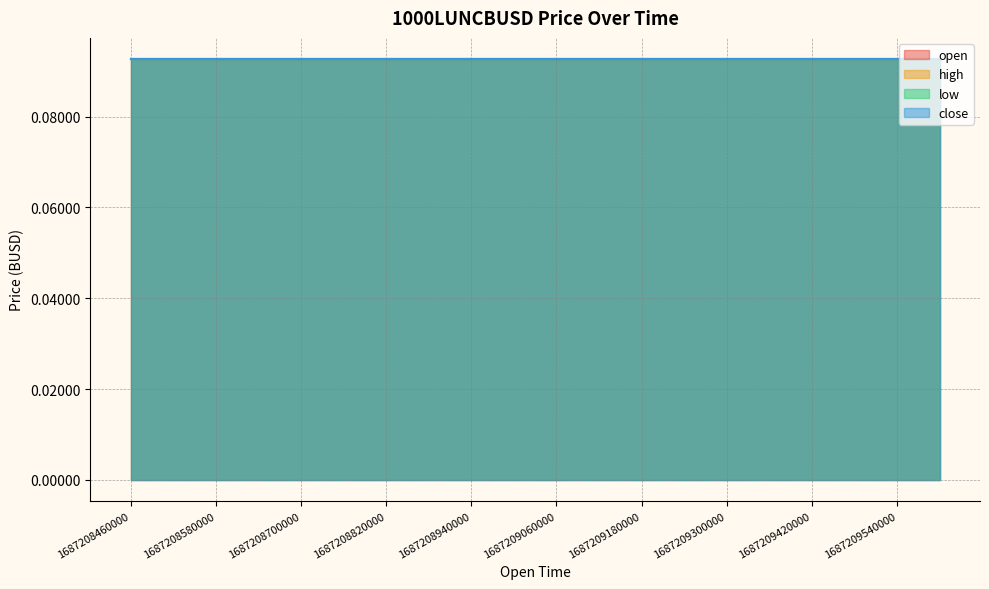

What is the approximate value of high at 1687208940000?

0.1